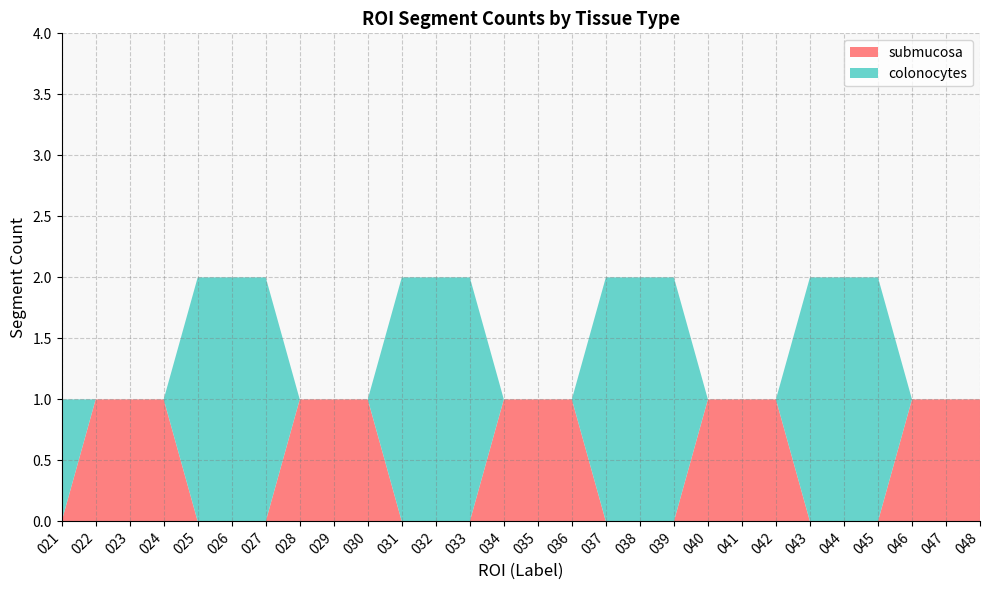

True or false: submucosa has a value of -1 at 027.

False